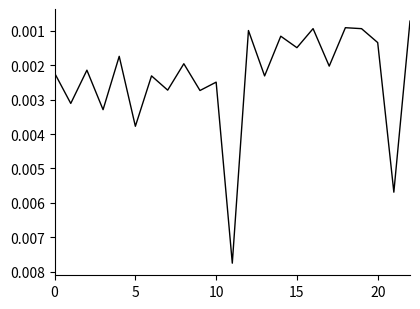

Count the number of data series in this chart.

1